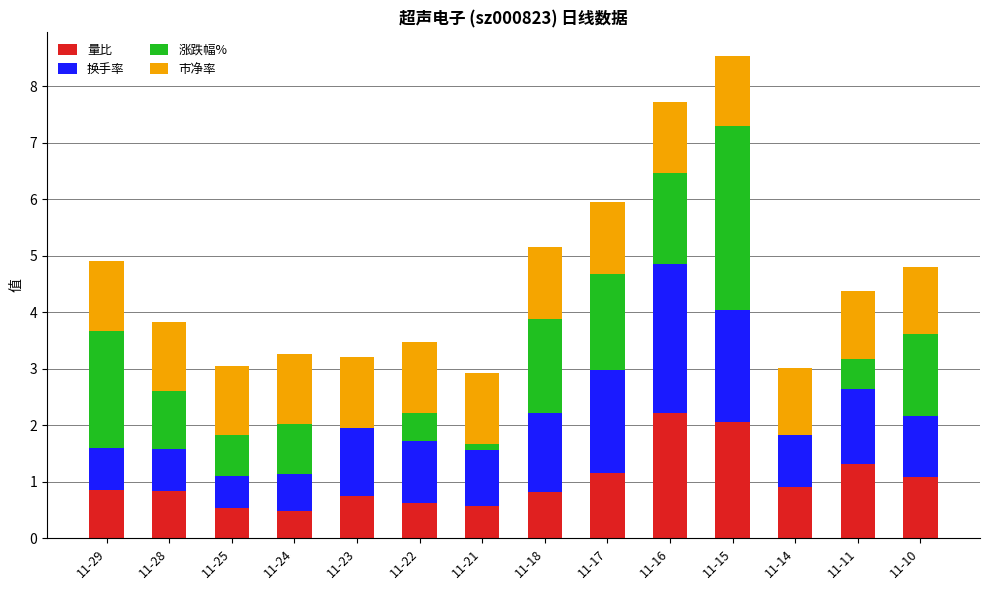

What is the maximum value for 量比?

2.2